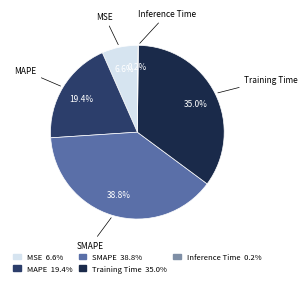

What is the largest slice in the pie chart?

SMAPE